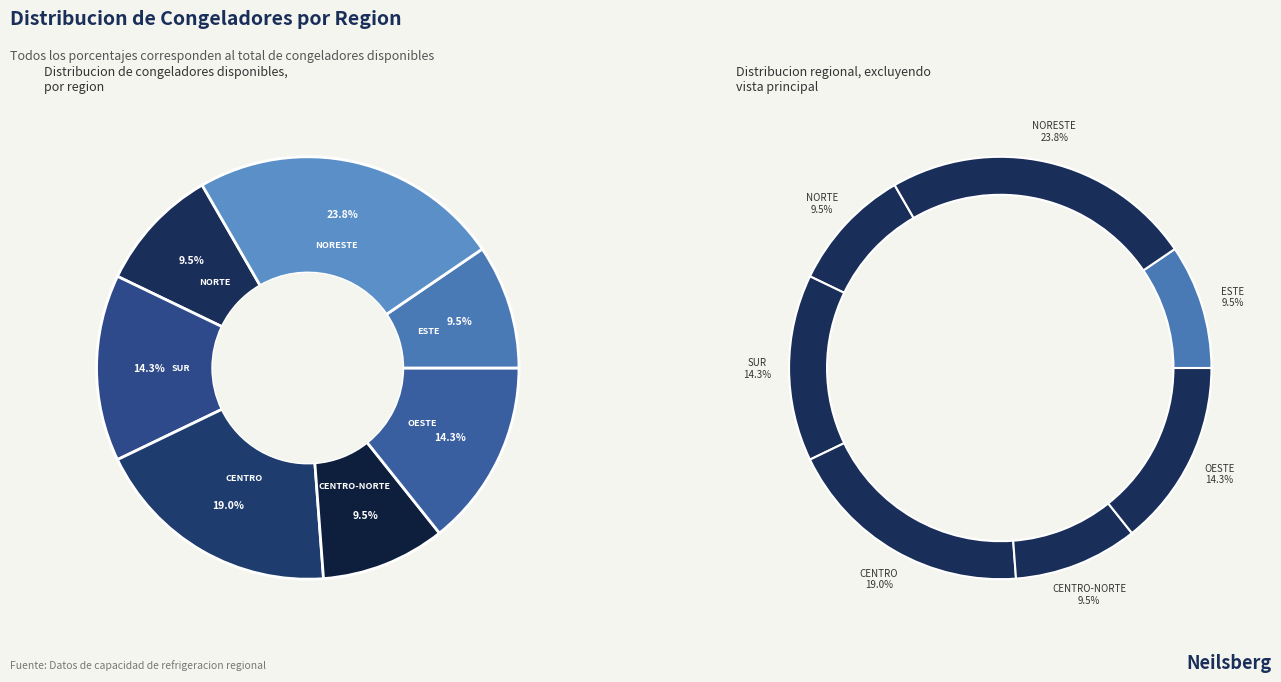

To the nearest percent, what portion does OESTE represent?

14%